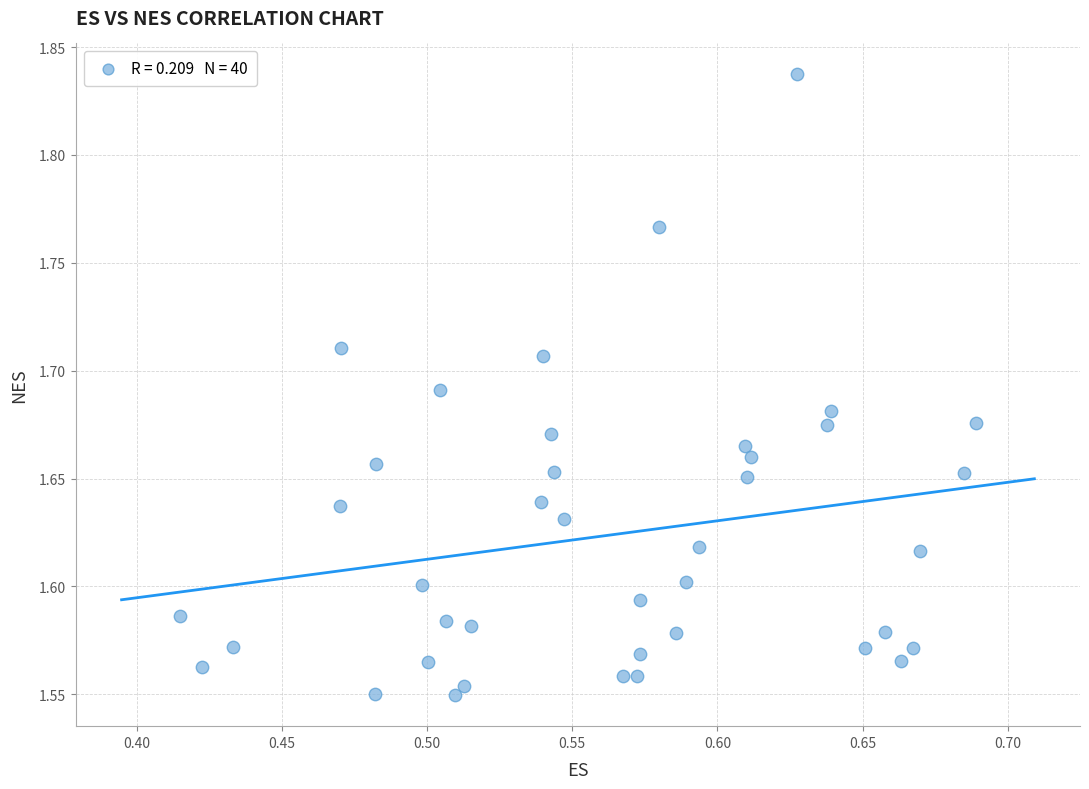

What is the range of X values (max minus min)?

0.3